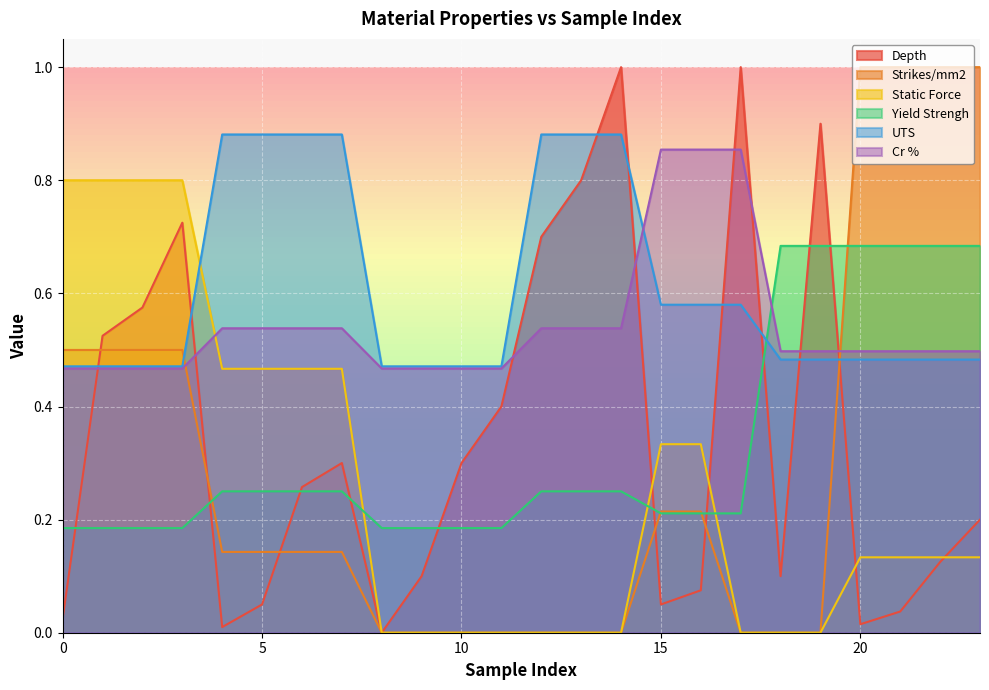

Is the value of Yield Strengh at 17 greater than the value of Static Force at 8?

Yes